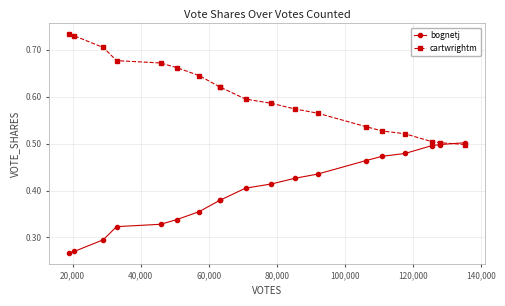

At how many categories does at least one series exceed 0?

19